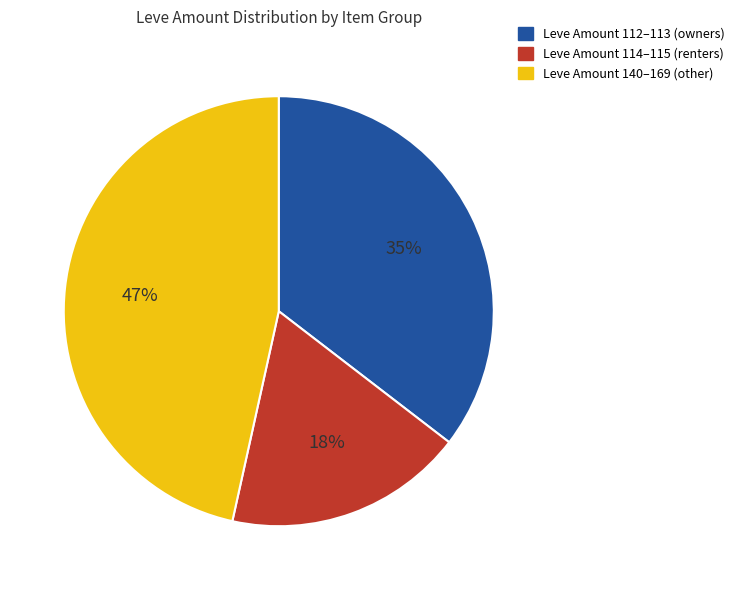

To the nearest percent, what is the average slice percentage?

33%